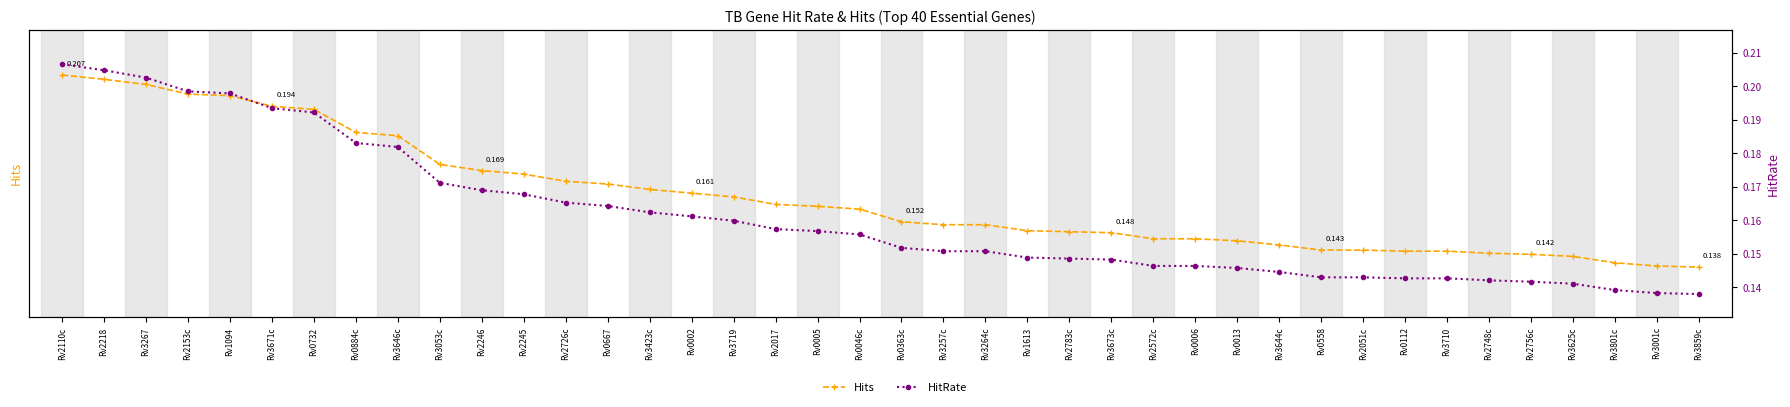

Which has a higher value, Rv2246 or Rv2748c?

Rv2246